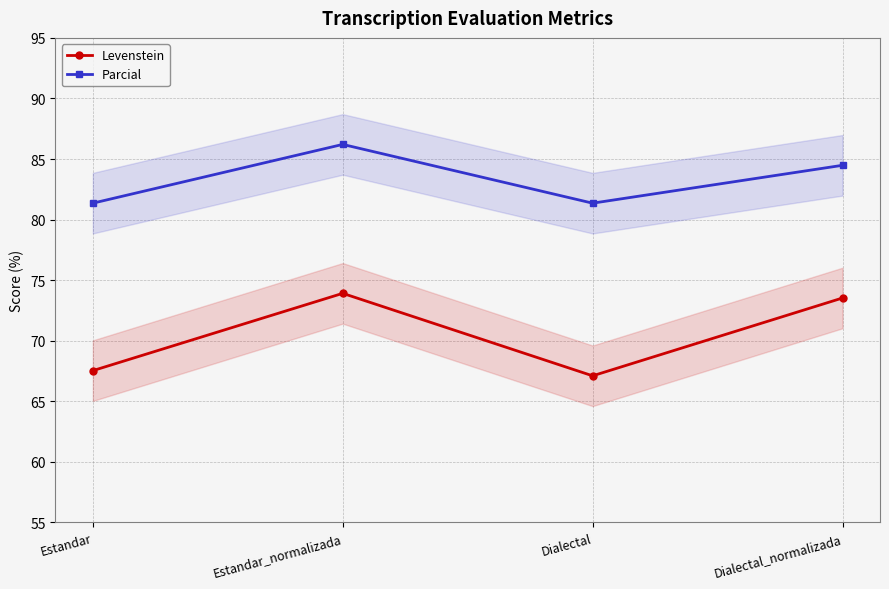

True or false: Parcial and Levenstein cross at least once.

False